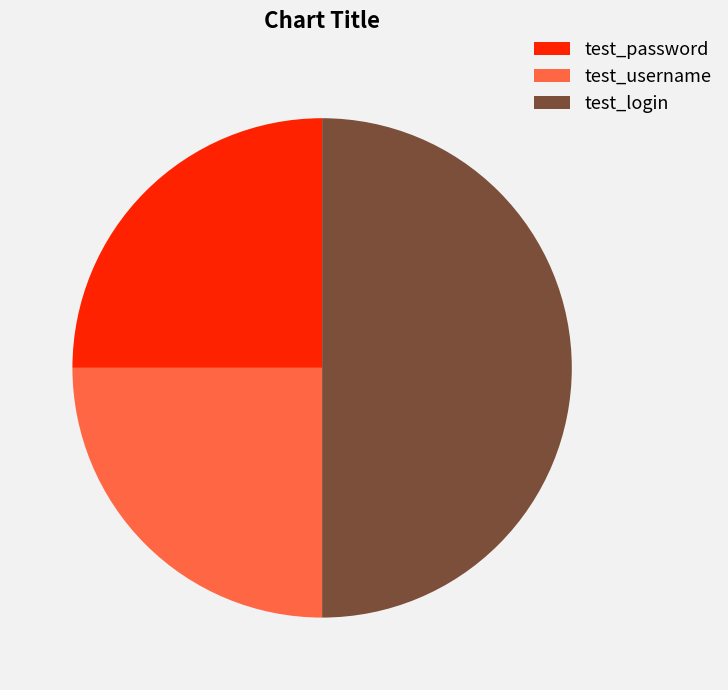

The test_username slice represents 37% of the pie. True or false?

False